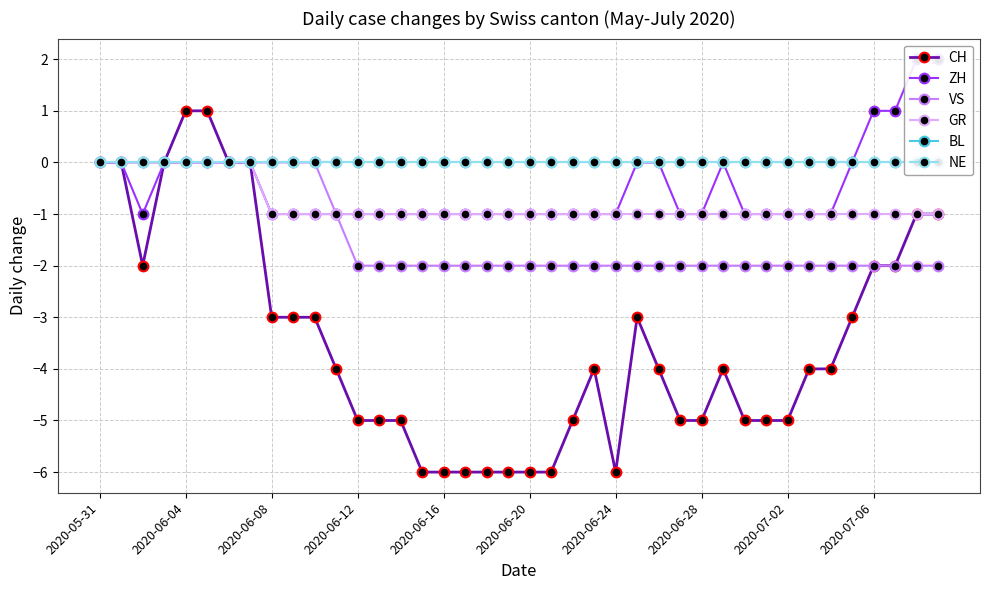

The VS series shows 1 at 2020-05-31. True or false?

False